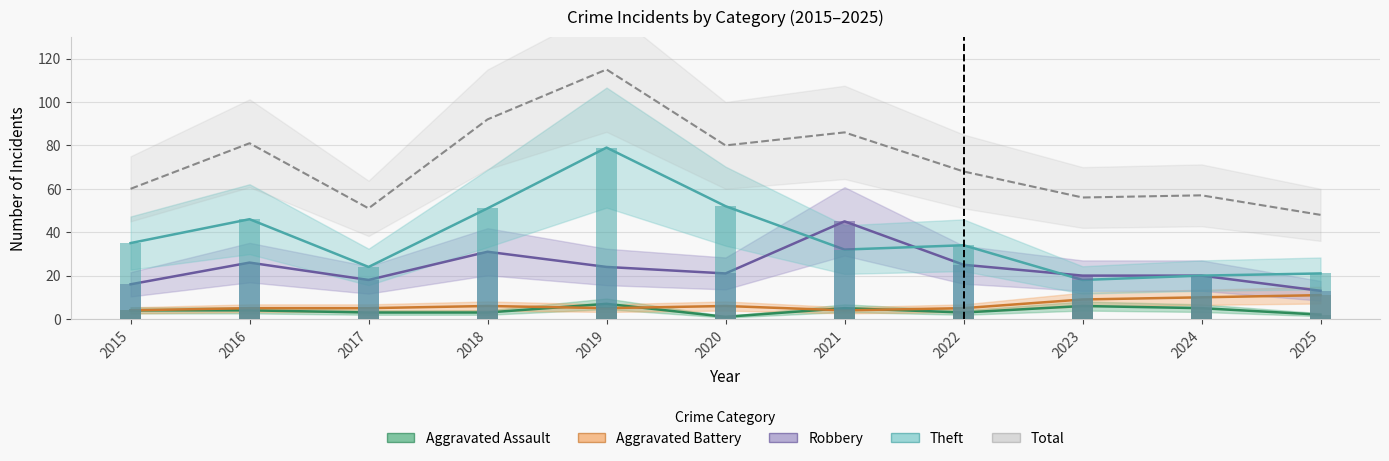

Reading right to left, extract all data points from this chart.

Aggravated Assault: 2025=2	2024=5	2023=6	2022=3	2021=5	2020=1	2019=7	2018=3	2017=3	2016=4	2015=4
Aggravated Battery: 2025=11	2024=10	2023=9	2022=5	2021=4	2020=6	2019=5	2018=6	2017=5	2016=5	2015=4
Robbery: 2025=13	2024=20	2023=20	2022=25	2021=45	2020=21	2019=24	2018=31	2017=18	2016=26	2015=16
Theft: 2025=21	2024=20	2023=18	2022=34	2021=32	2020=52	2019=79	2018=51	2017=24	2016=46	2015=35
Total: 2025=48	2024=57	2023=56	2022=68	2021=86	2020=80	2019=115	2018=92	2017=51	2016=81	2015=60